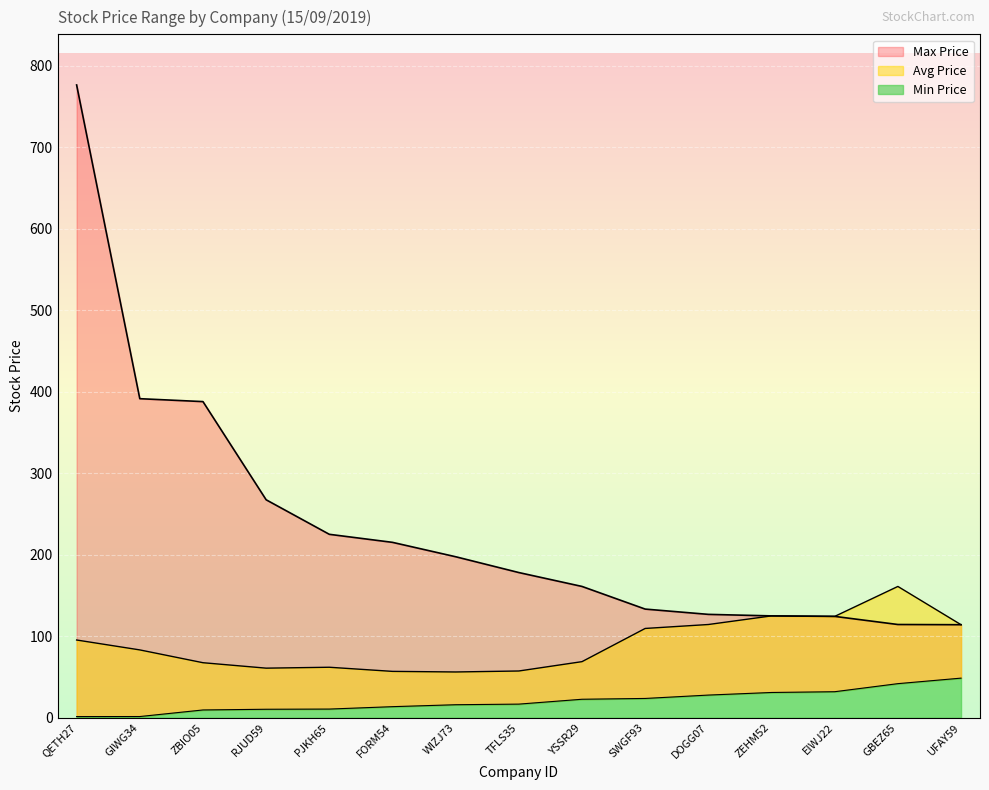

Reading left to right, what are all the values shown in this chart?

Min Price: 1.4	1.5	9.6	10.4	10.7	13.6	16.0	16.7	22.7	23.7	27.8	31.0	32.0	41.9	48.6
Max Price: 776.7	391.6	388.0	267.5	225.2	215.3	197.6	178.2	161.2	133.4	126.9	125.0	124.4	114.5	114.2
Avg Price: 95.4	83.3	67.6	60.9	62.0	56.9	56.2	57.4	68.9	109.6	114.5	125.0	124.4	161.2	114.2